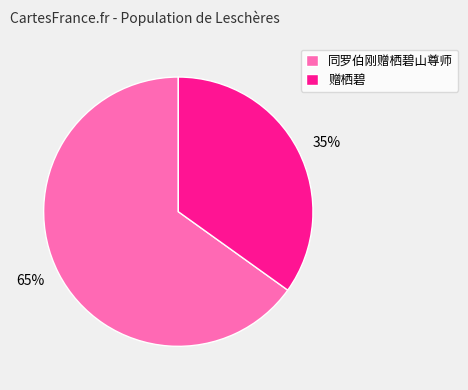

Is it true that 赠栖碧 is 35% of the pie?

True